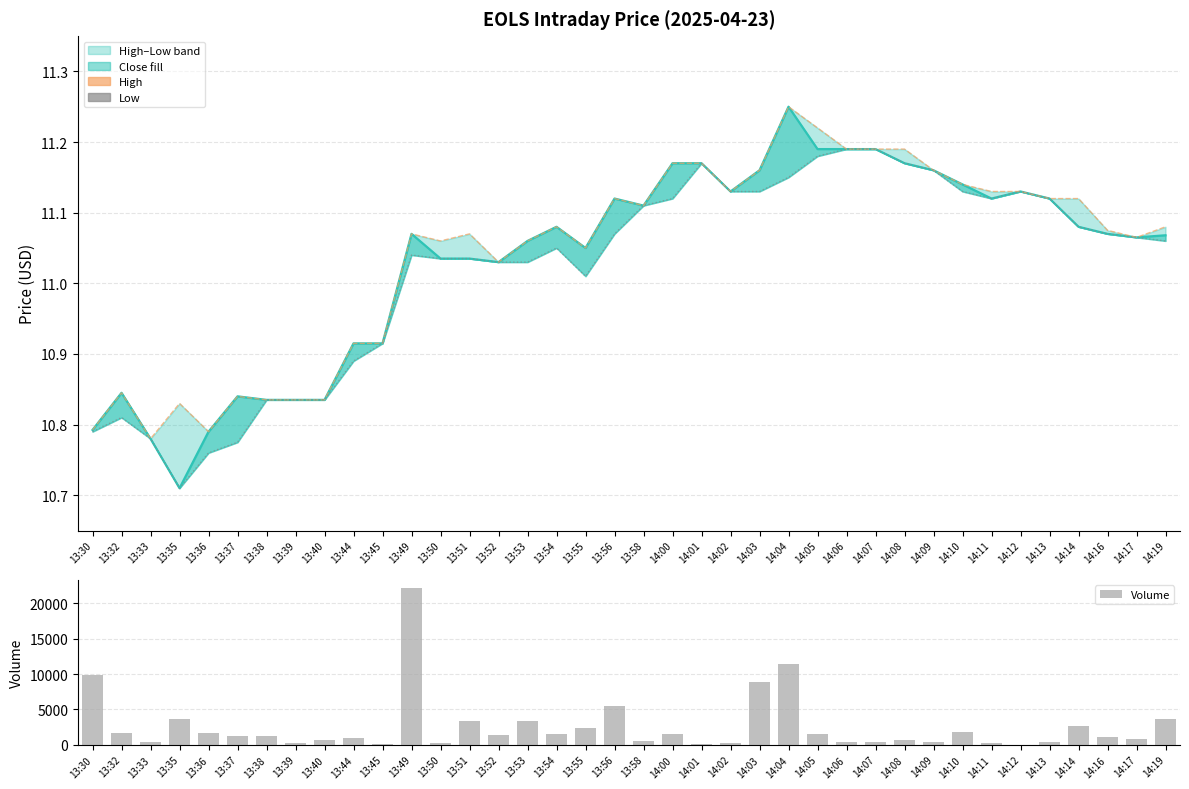

What is the spread (max minus min) of values at 14:02?

184.9